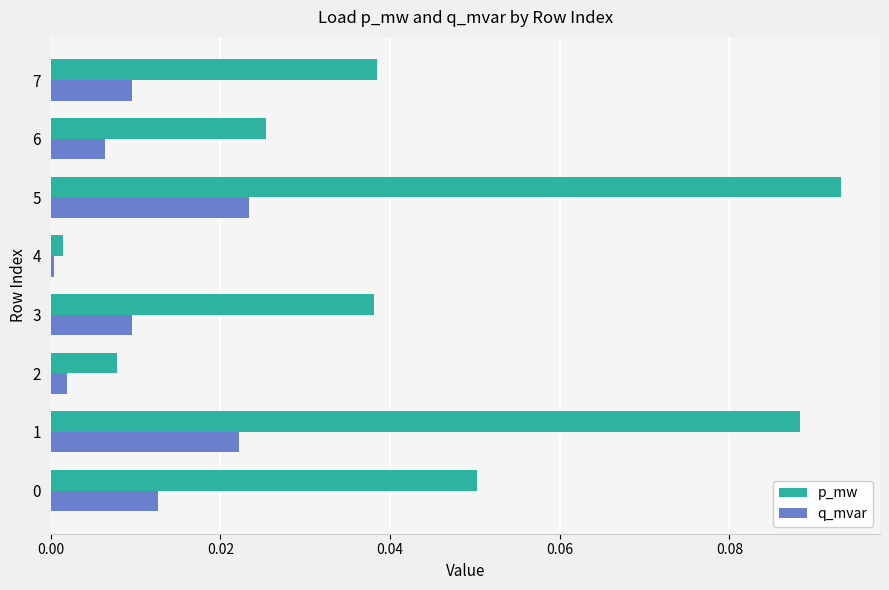

Rank the series by their average value, from lowest to highest.

q_mvar, p_mw